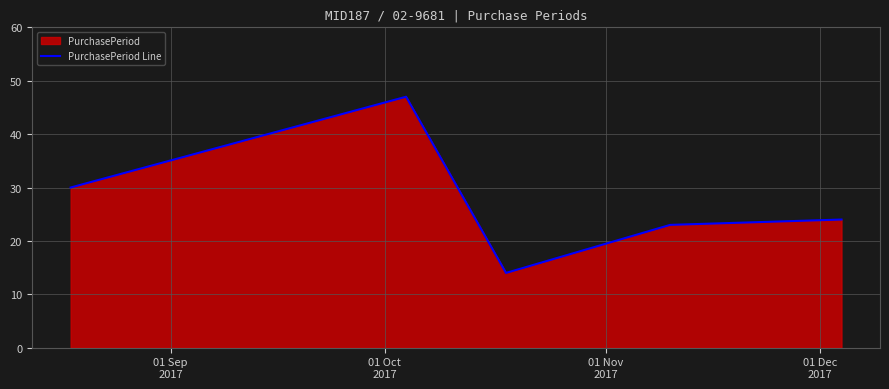

What is the smallest value displayed?

14